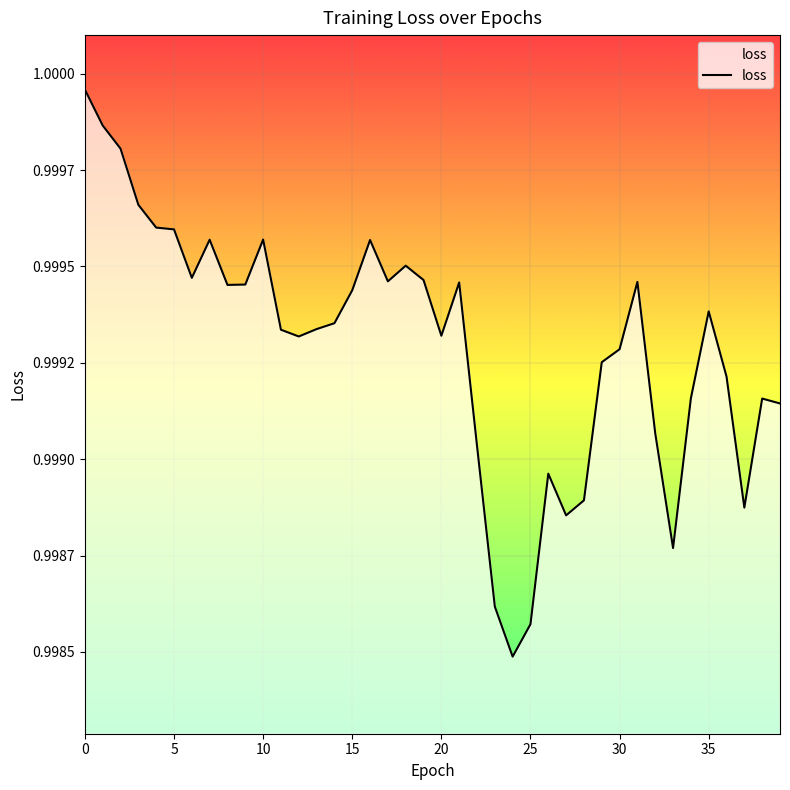

What is the approximate value at 5?

1.0